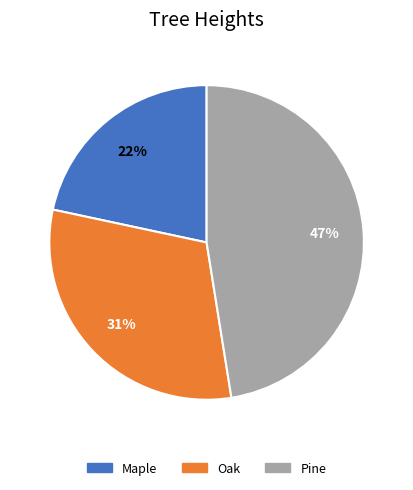

How many slices are in this pie chart?

3